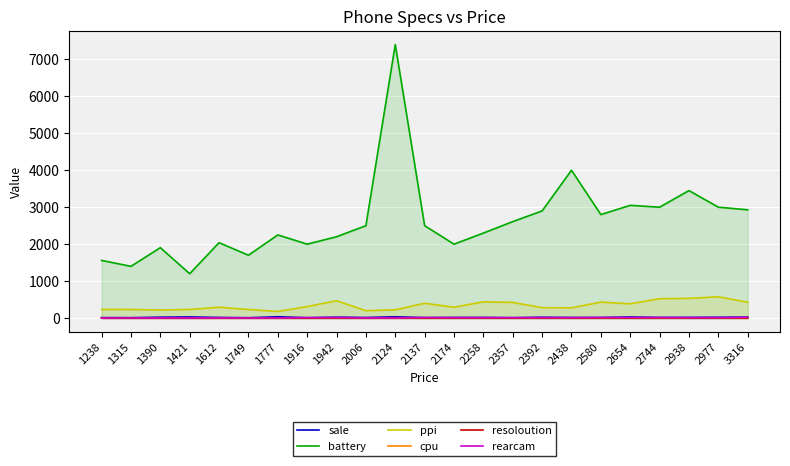

How many lines are shown in the chart?

6